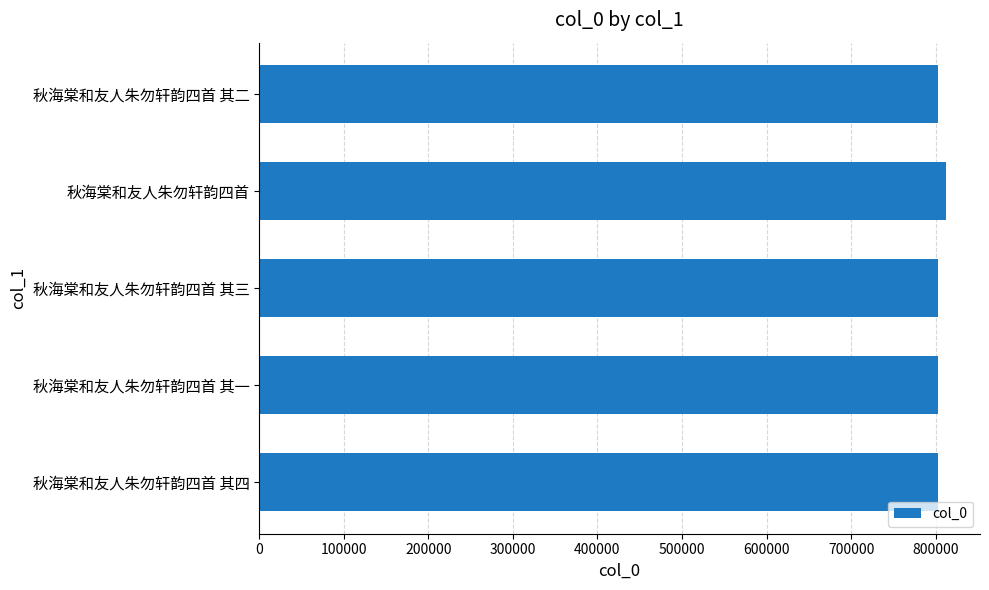

What is the average value?

804919